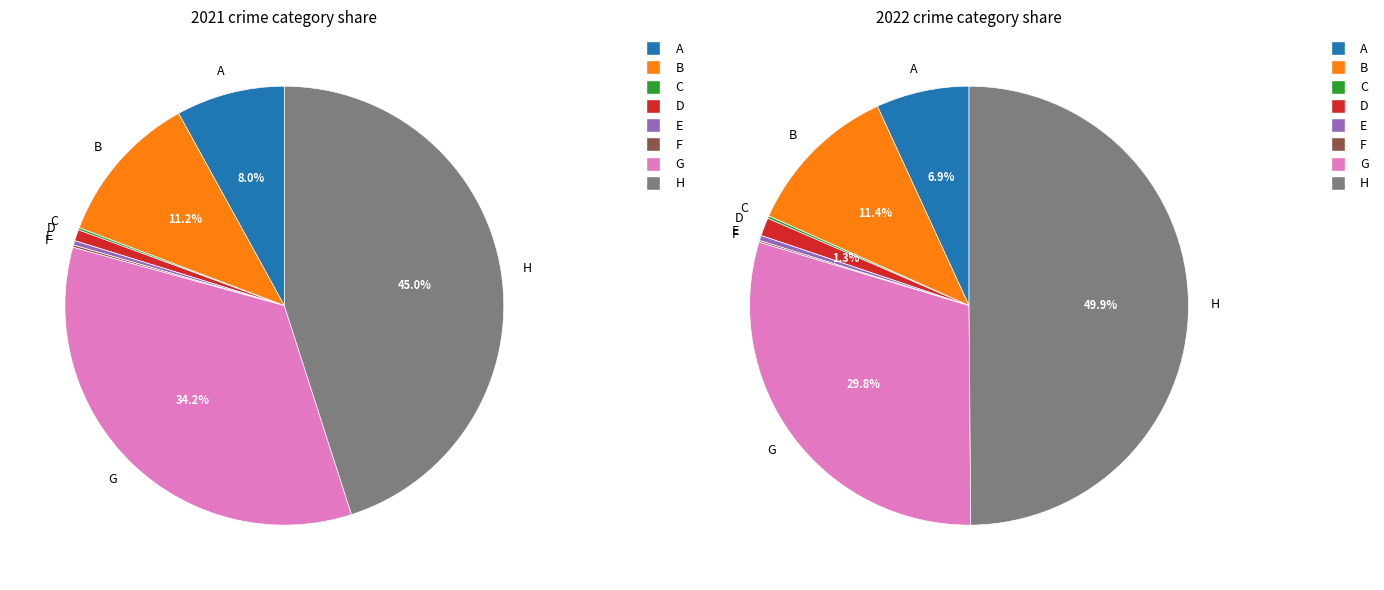

To the nearest percent, what is the difference between the largest and smallest slice percentages?

50%